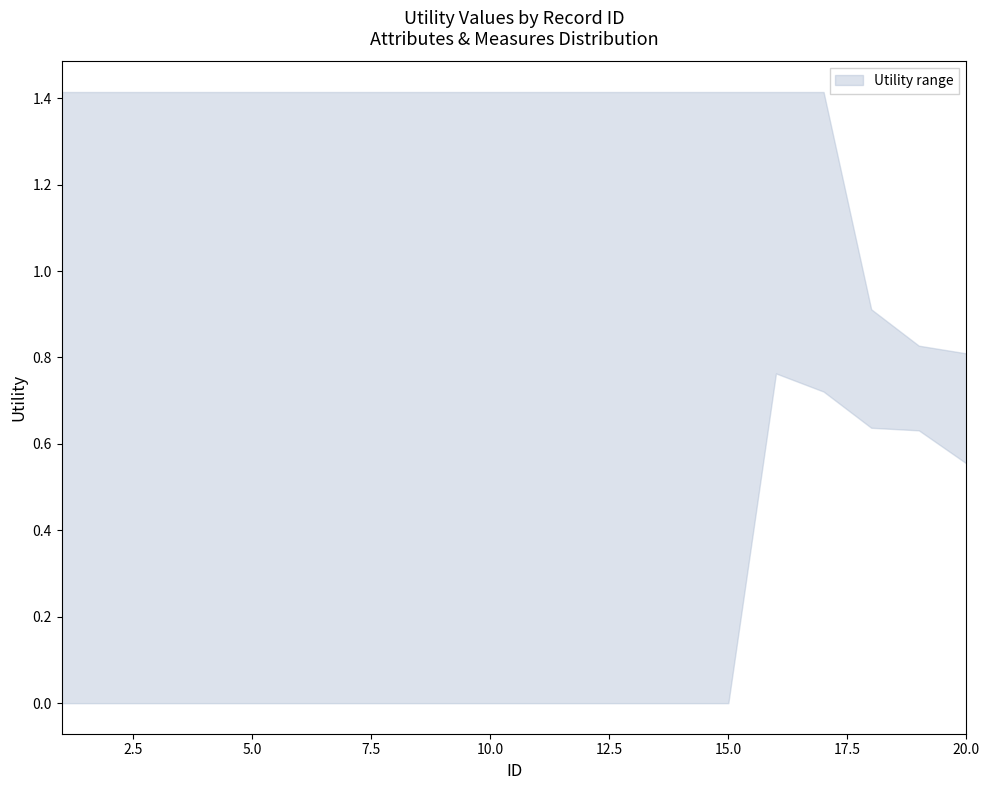

What is the value of the upper point at the 4th from the left?

1.4